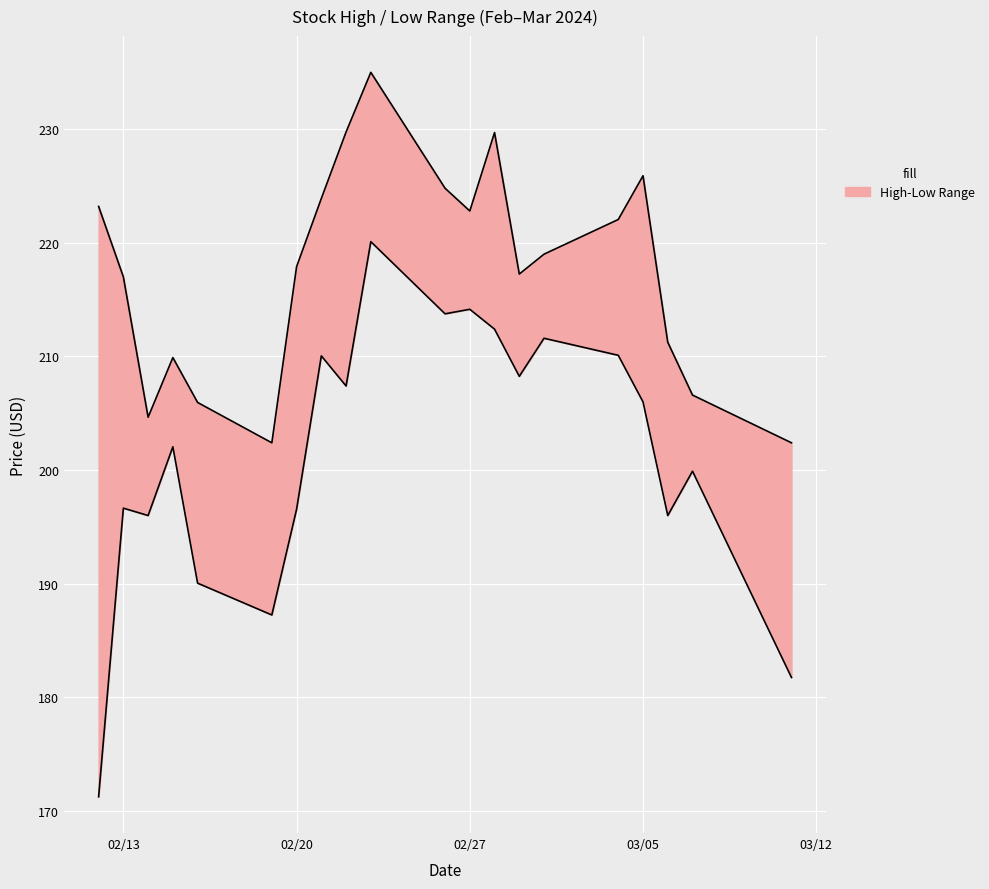

List the series in order of their overall mean, highest first.

High, Low